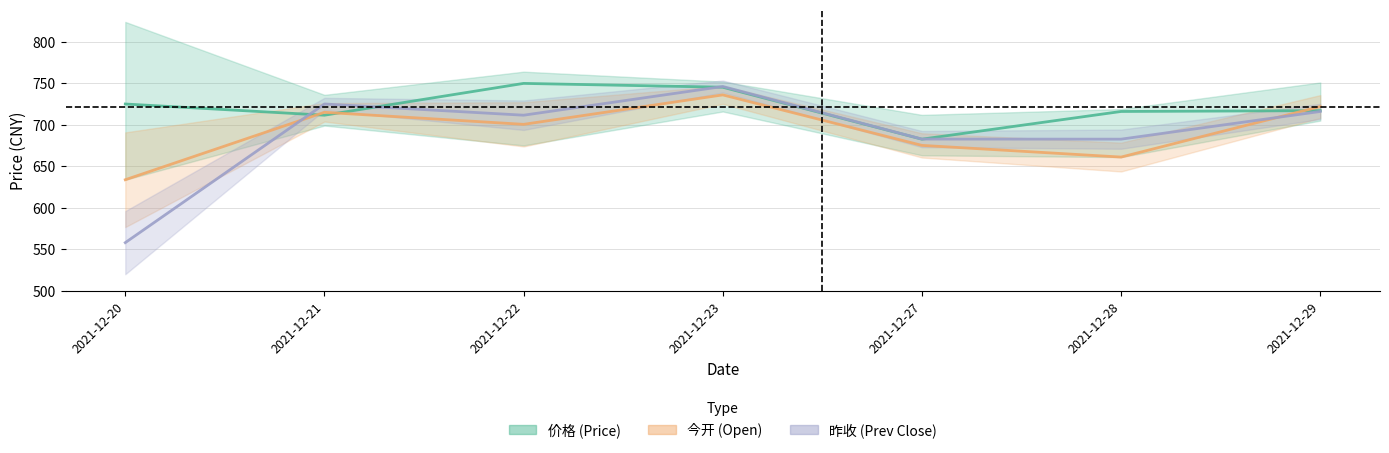

How many distinct data groups are displayed?

3